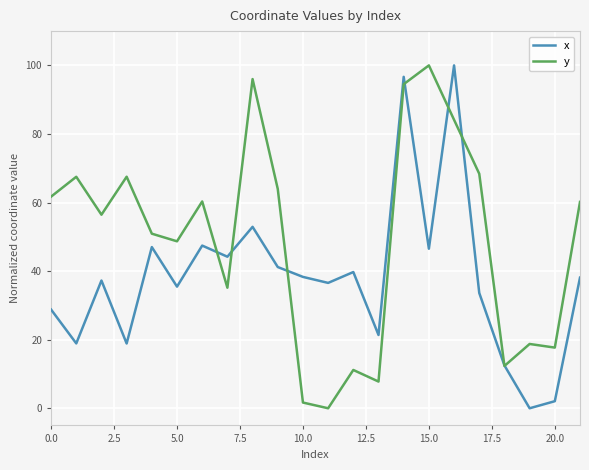

Which series has the largest total across all categories?

y